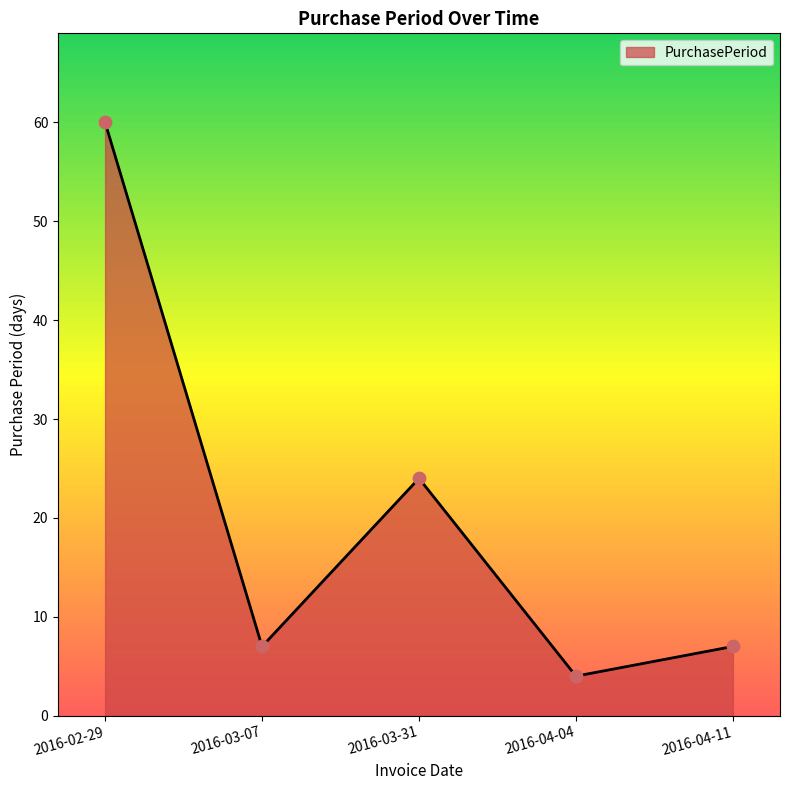

What is the change in value from 2016-03-07 to 2016-03-31?

+17